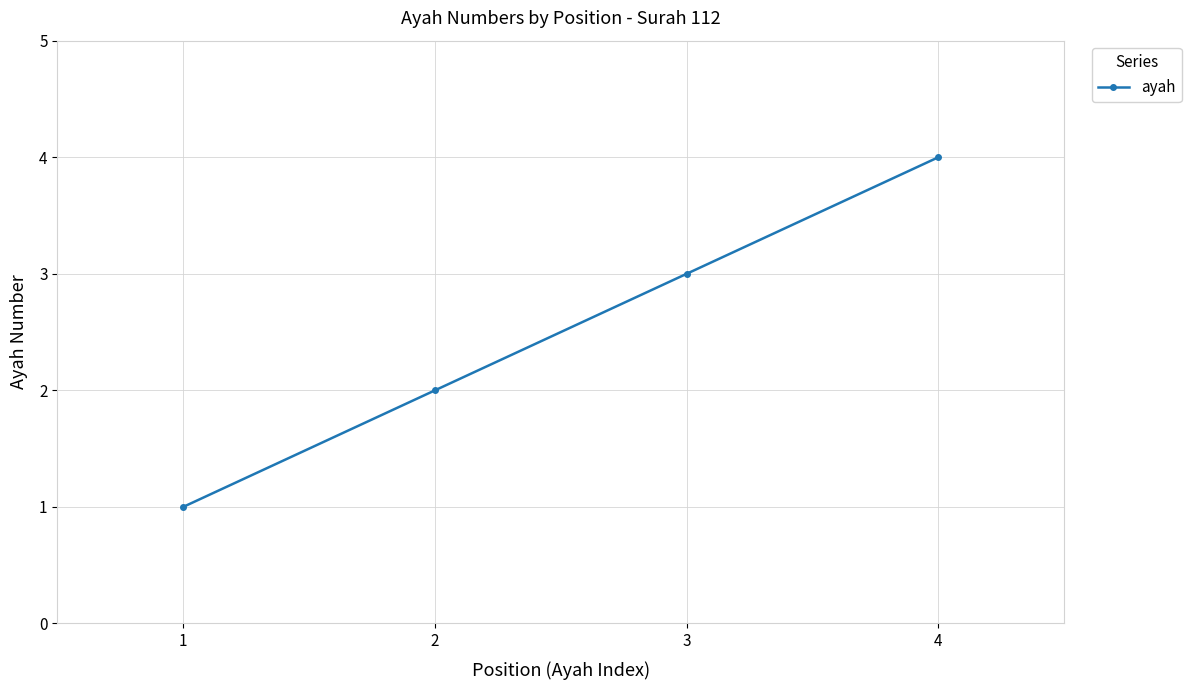

The chart shows a value of 1 at 1. True or false?

True